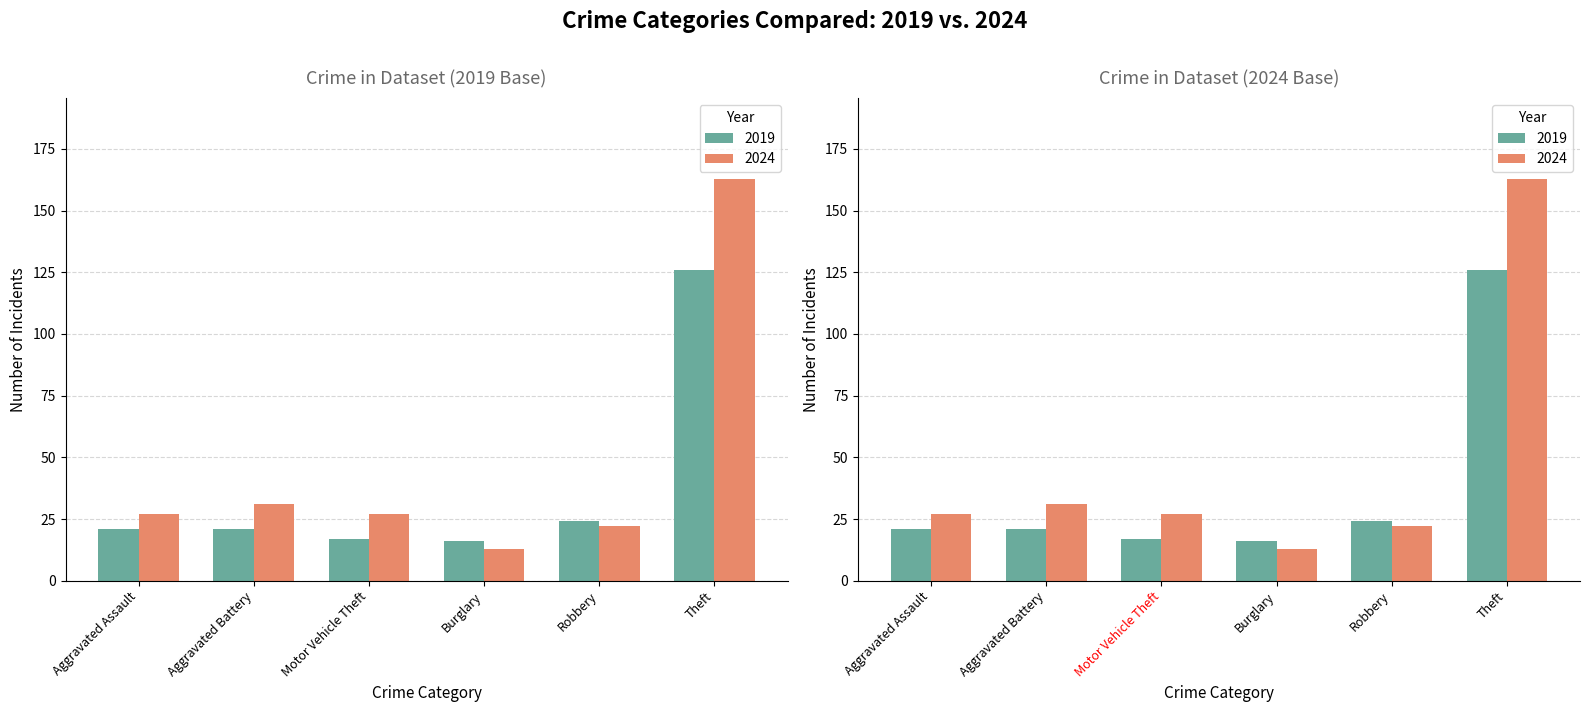

What are all the series names shown in the legend?

2019, 2024